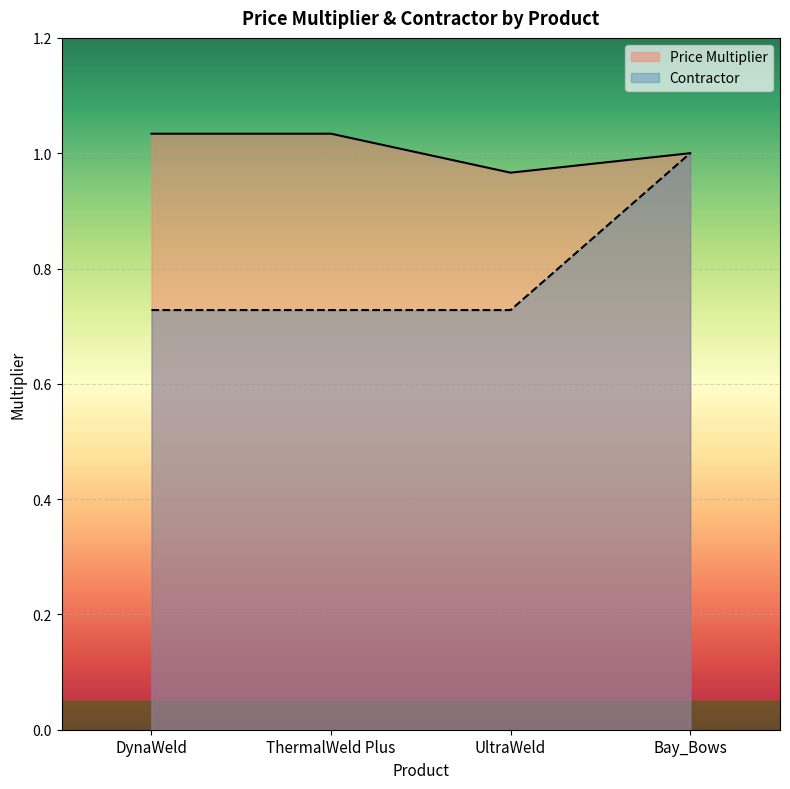

List the series in order of their overall mean, lowest first.

Contractor, Price Multiplier